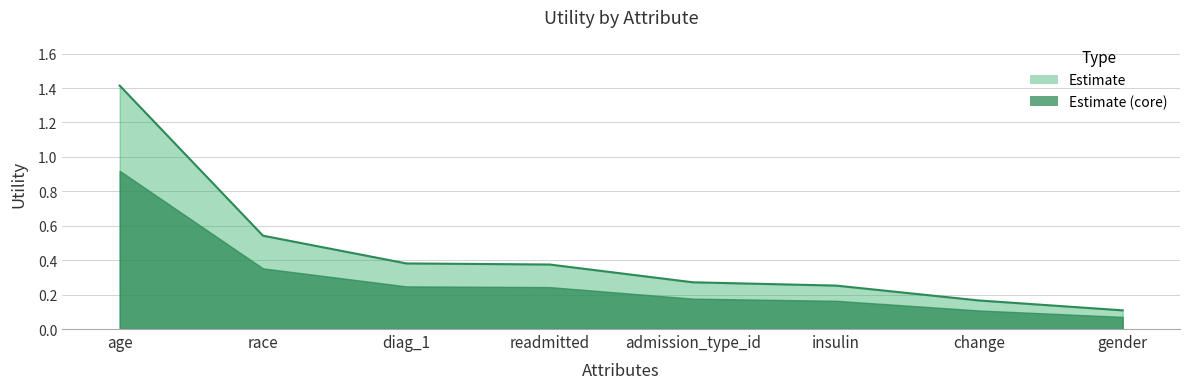

List the labels in order of value, largest first.

age, race, diag_1, readmitted, admission_type_id, insulin, change, gender